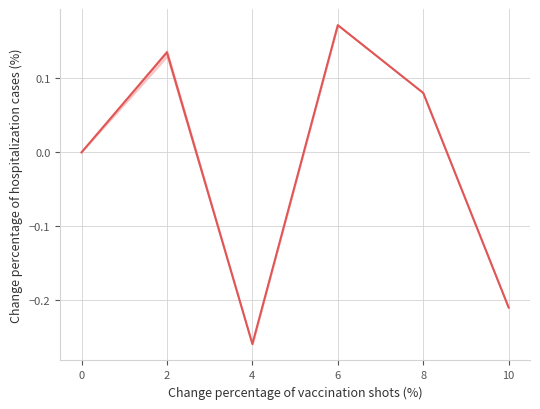

At which category does the data reach its first local peak?

2